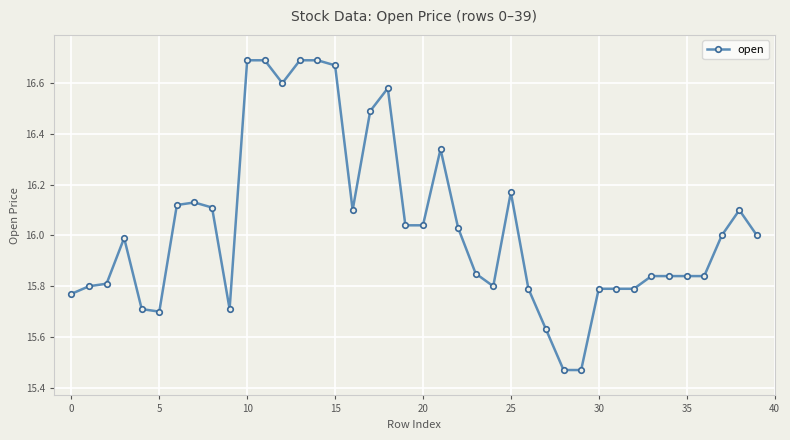

True or false: the data has more than 2 interior local peaks.

True